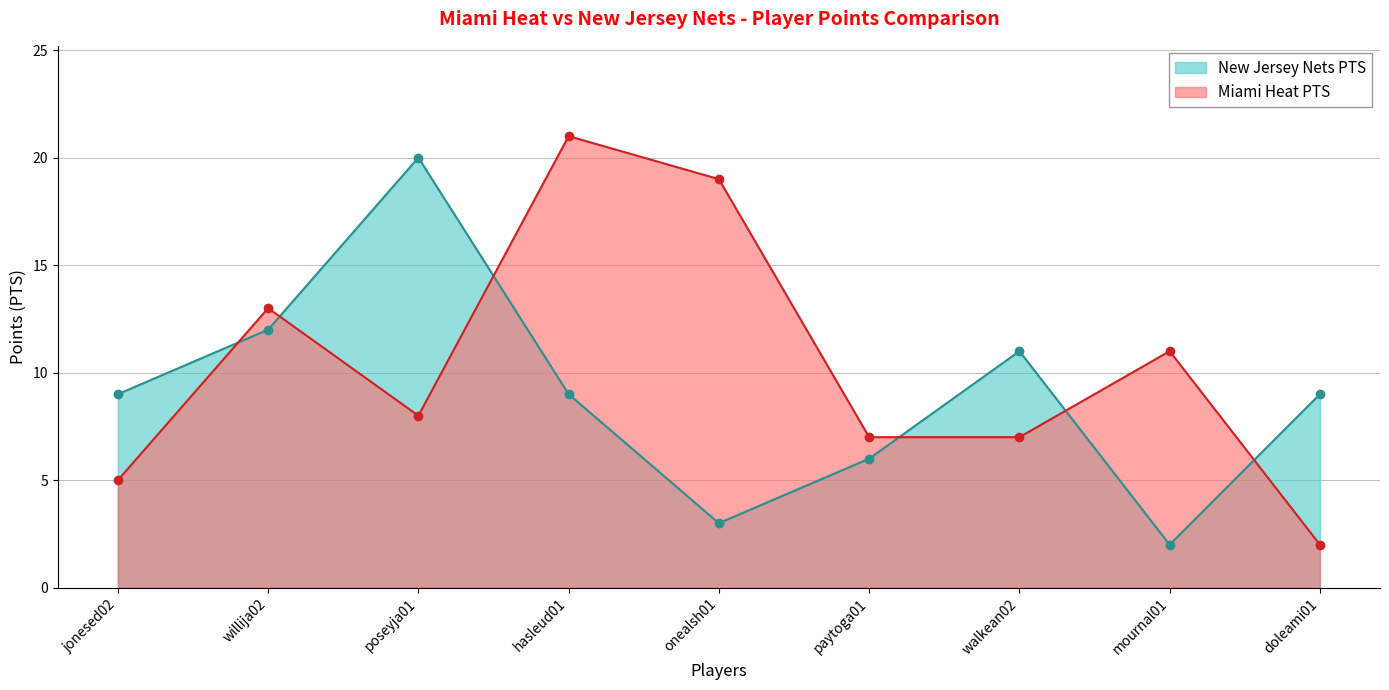

What is the average value of the New Jersey Nets PTS series?

9